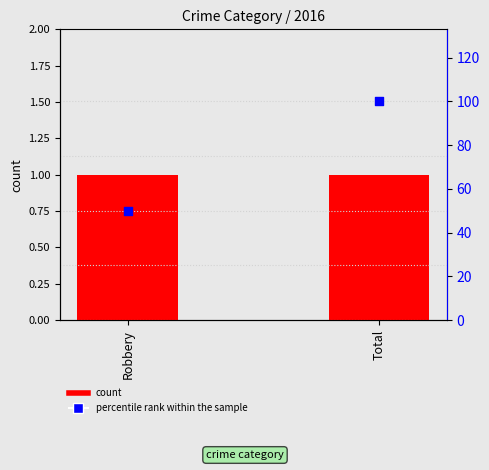

What is the total value across all series at Robbery?

51